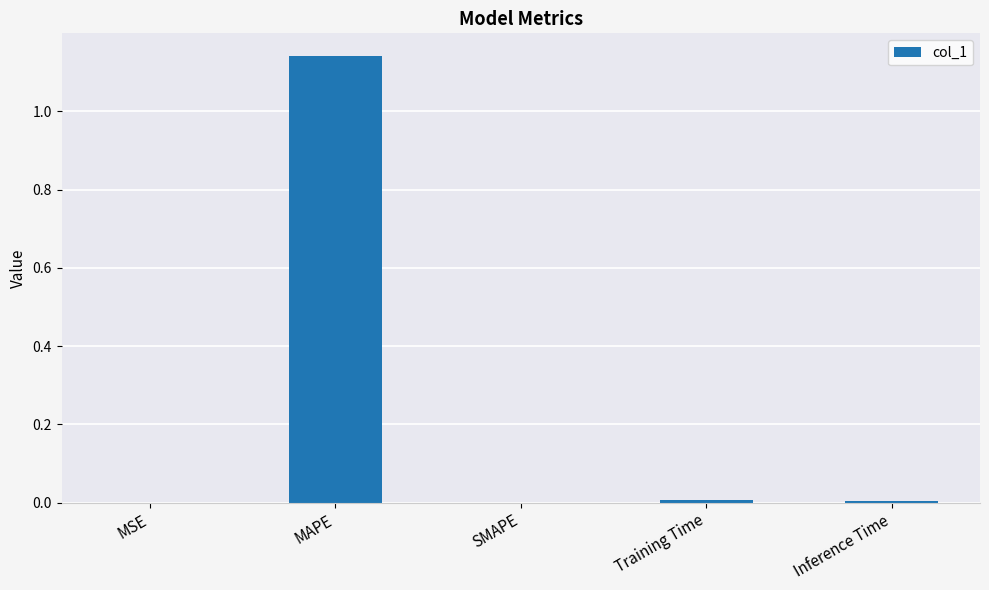

Which label corresponds to the largest value in the chart?

MAPE